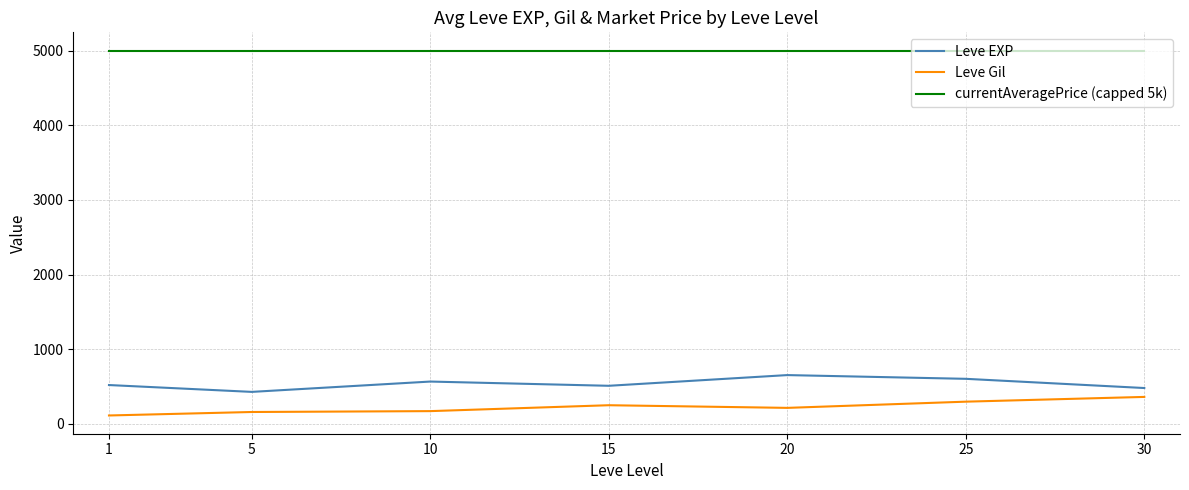

True or false: Leve EXP has more than 0 interior local peaks.

True